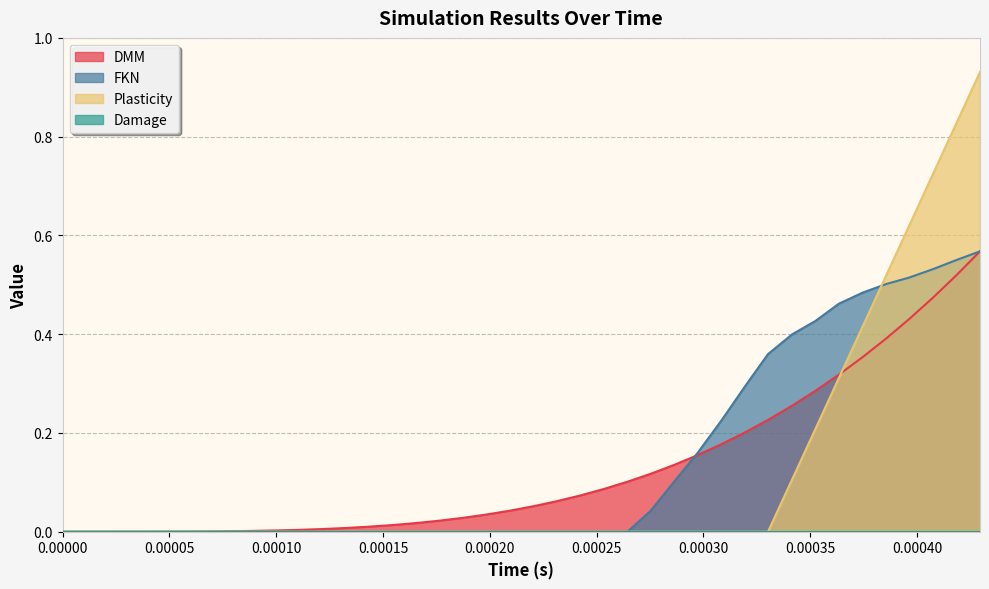

At how many categories does at least one series exceed 0?

39